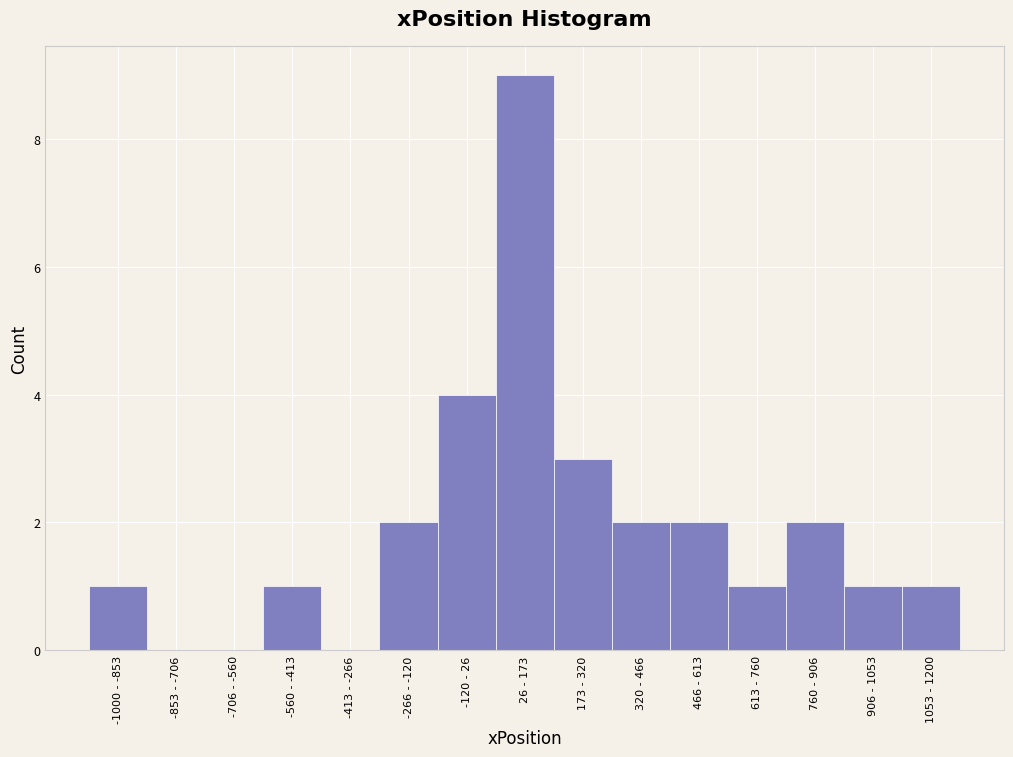

Reading left to right, list all the values displayed in this chart.

-1000 - -853=1	-853 - -706=0	-706 - -560=0	-560 - -413=1	-413 - -266=0	-266 - -120=2	-120 - 26=4	26 - 173=9	173 - 320=3	320 - 466=2	466 - 613=2	613 - 760=1	760 - 906=2	906 - 1053=1	1053 - 1200=1